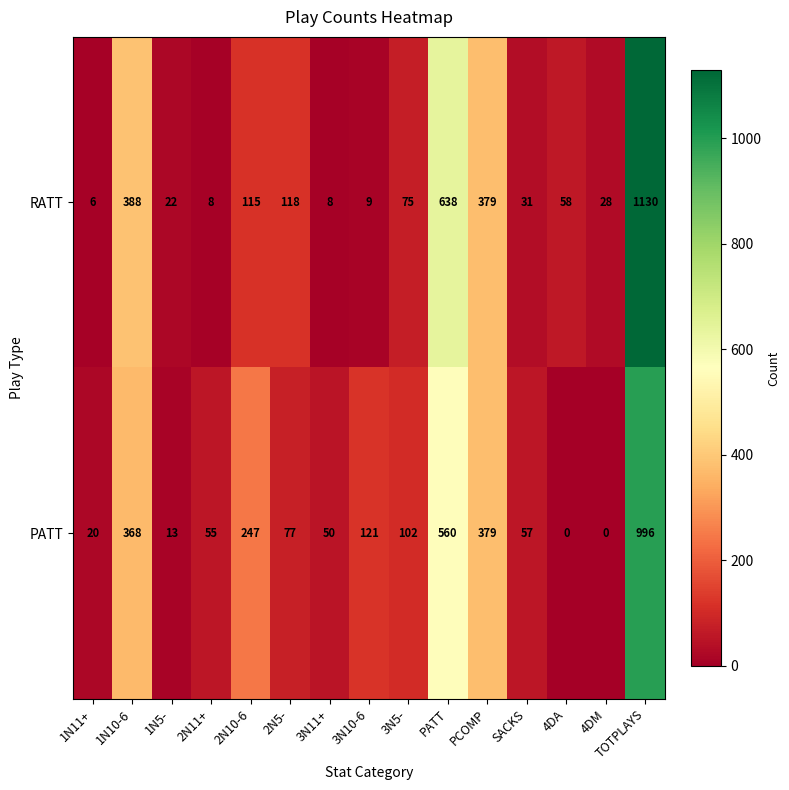

The RATT series shows 13 at 3N11+. True or false?

False